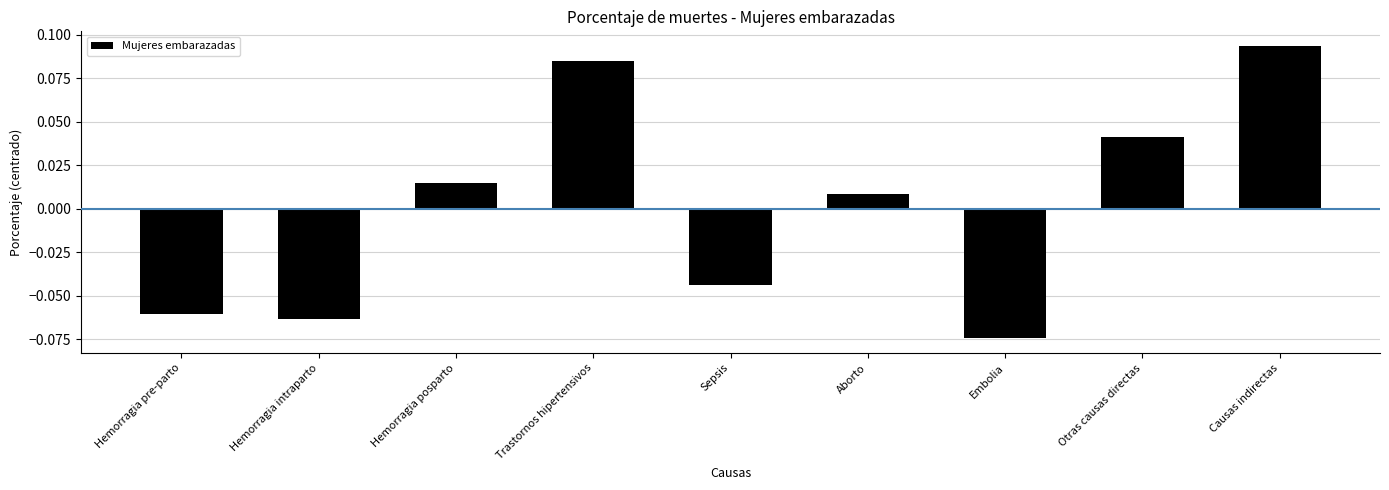

At which category does the chart reach its peak across all series?

Causas indirectas